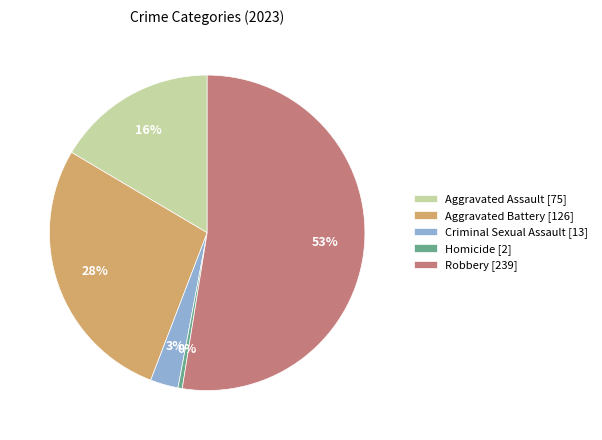

Count the number of slices in the pie.

5